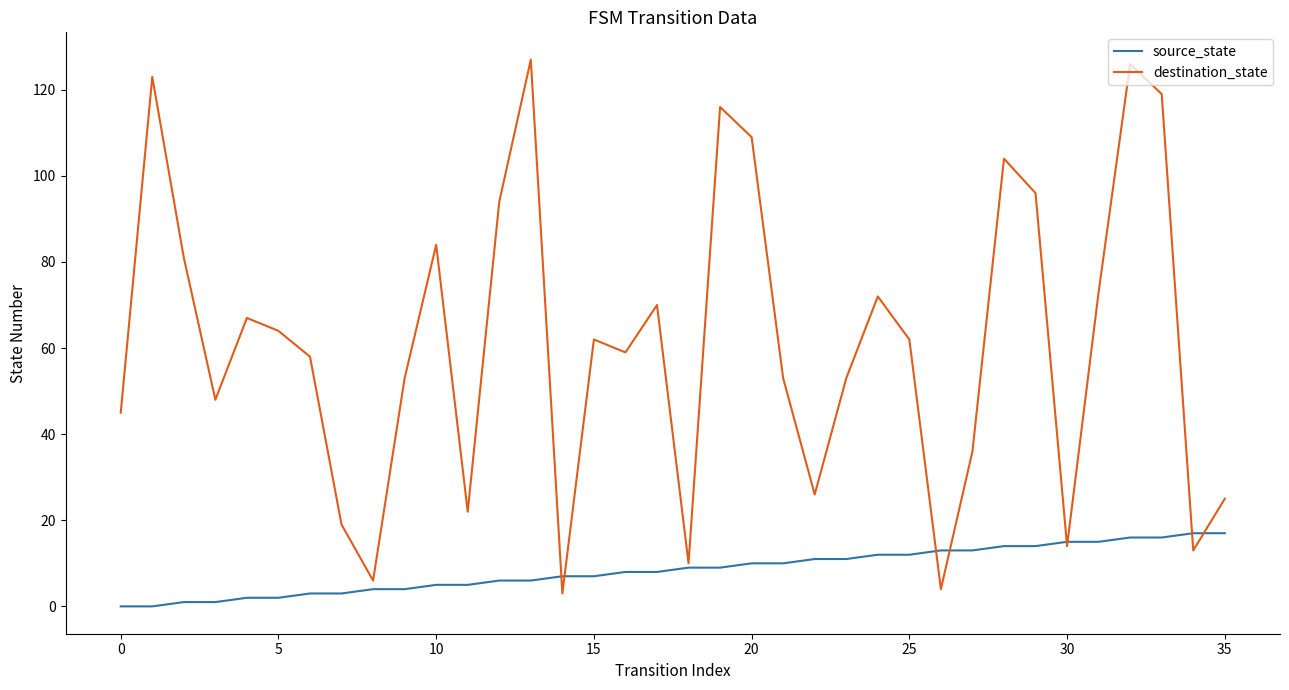

Rank the series by their average value, from lowest to highest.

source_state, destination_state